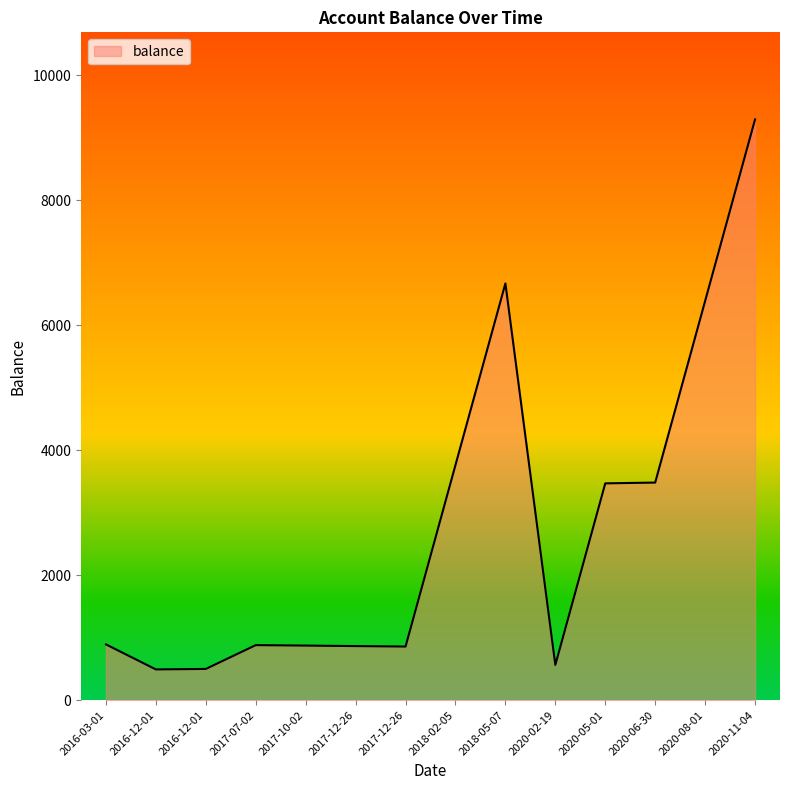

What is the average value?

2784.6